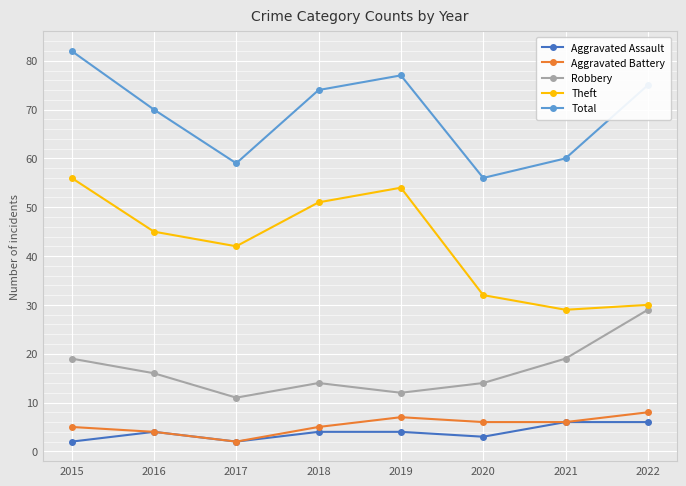

The value of Total at 2015 is 82. True or false?

True